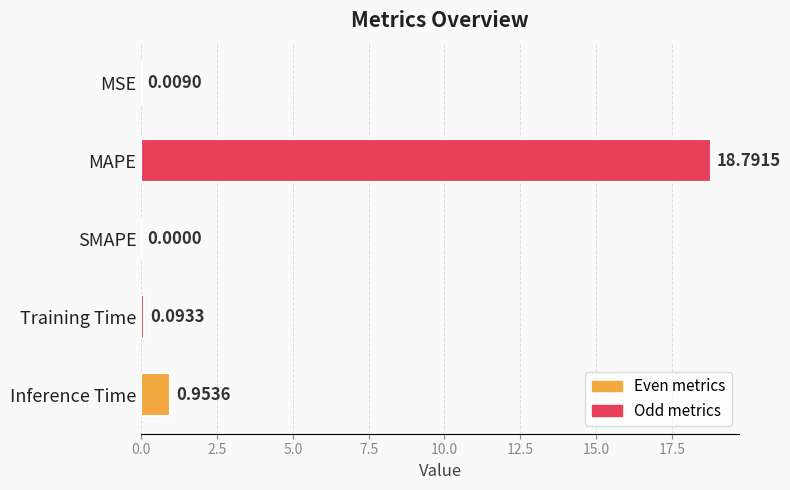

What is the sum of all values?

19.8